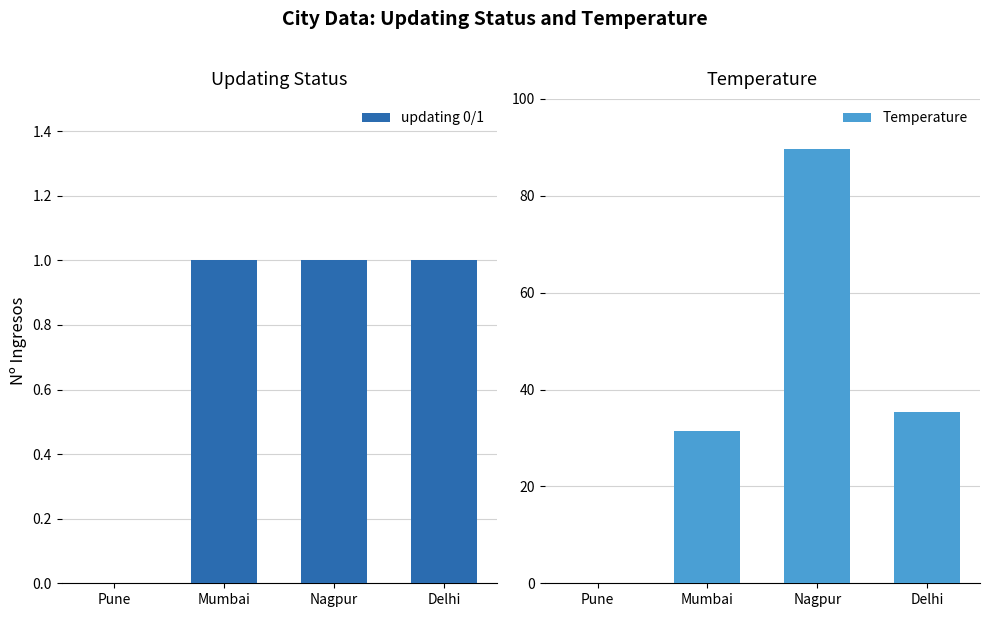

Reading left to right, what are all the values shown in this chart?

updating 0/1: 0.0	1.0	1.0	1.0
Temperature: 0.0	31.5	89.6	35.5